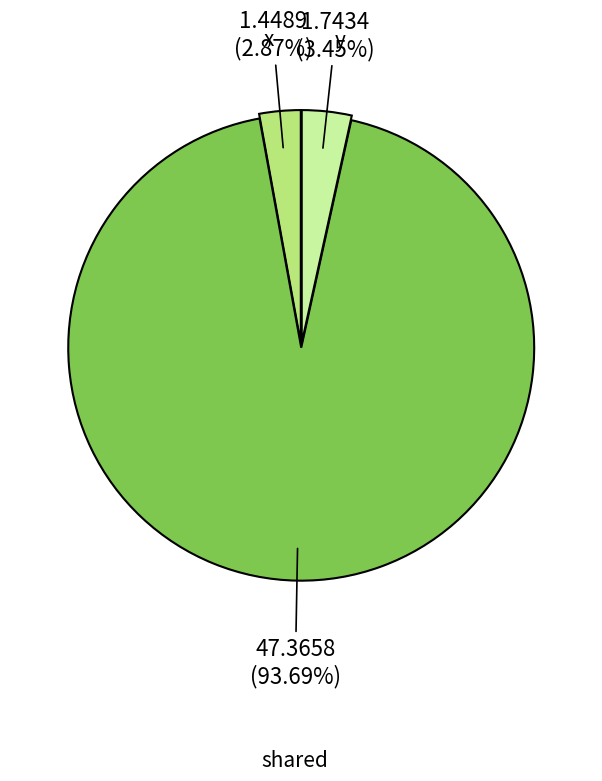

Is there a majority slice in this chart?

Yes